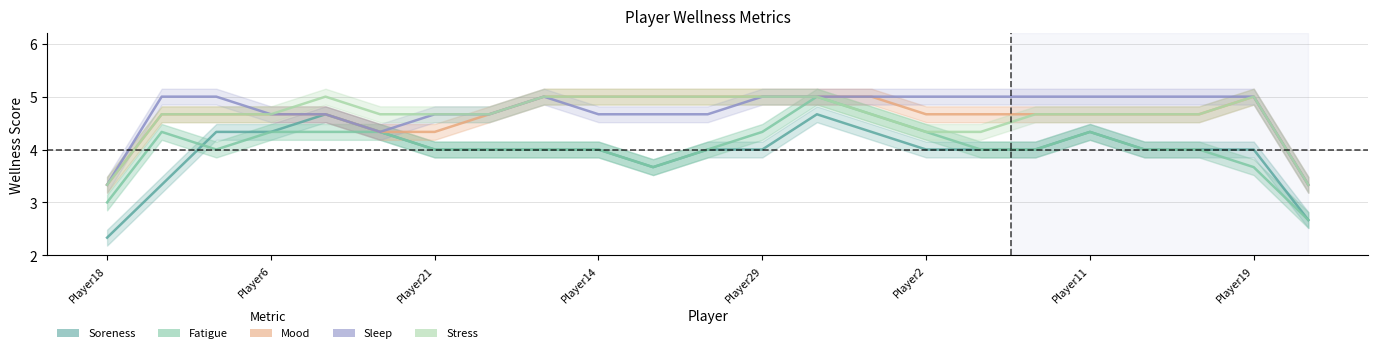

Rank the series at Player19 from highest to lowest value.

wellness_mood, wellness_sleep, wellness_stress, wellness_soreness, wellness_fatigue